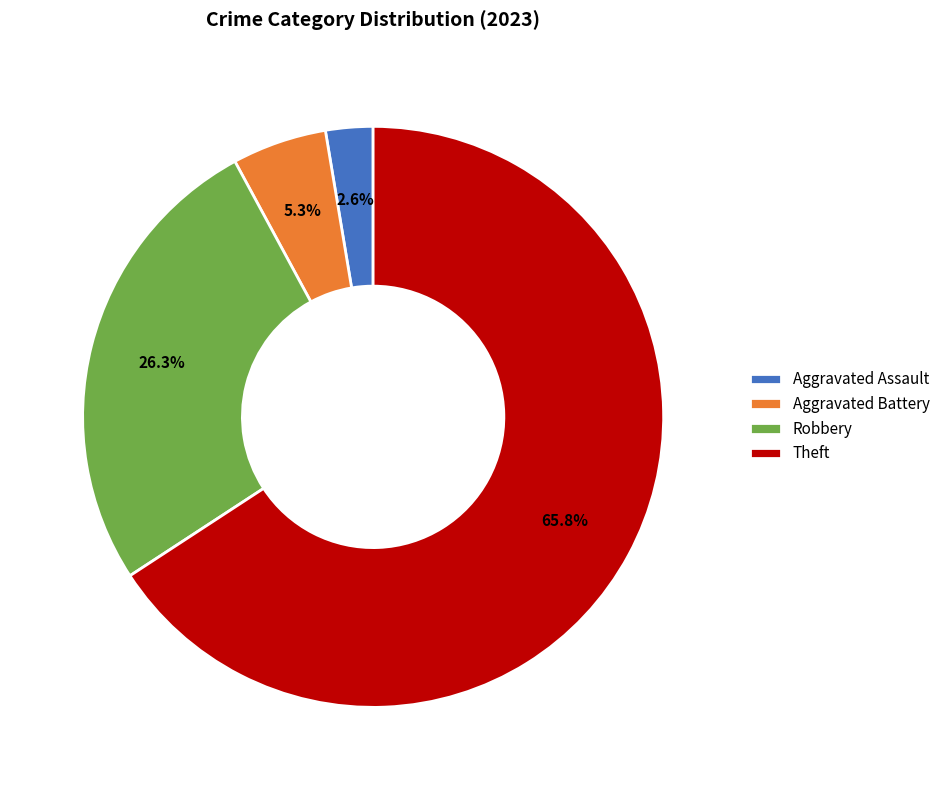

Which category has the biggest portion of the pie?

Theft